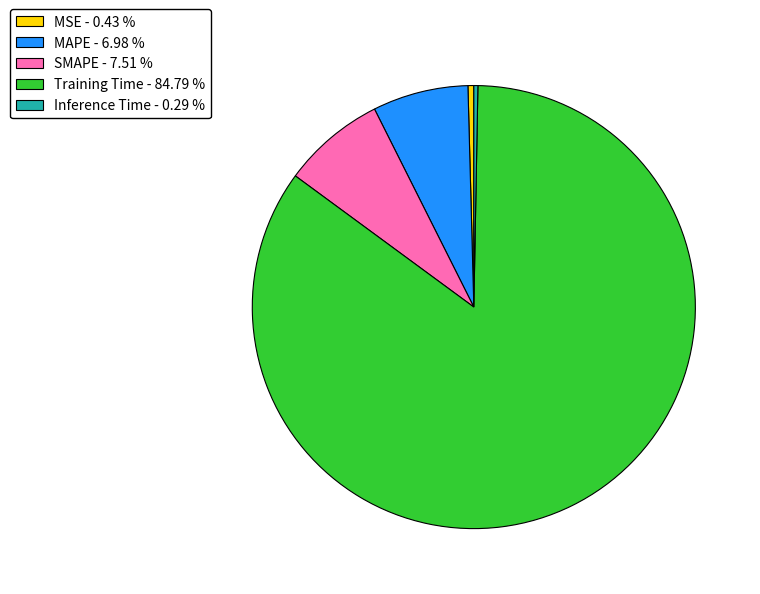

Which has a higher value, MSE or Training Time?

Training Time